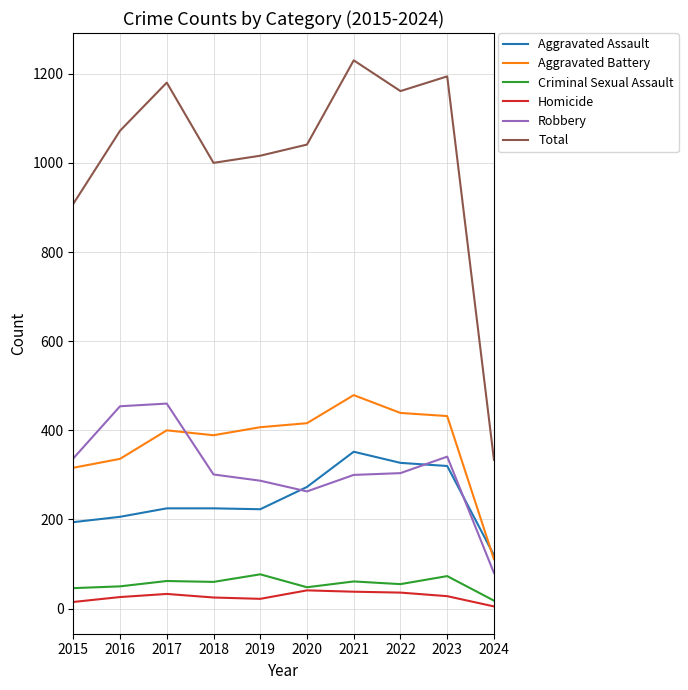

At which label does Aggravated Assault reach its peak?

2021